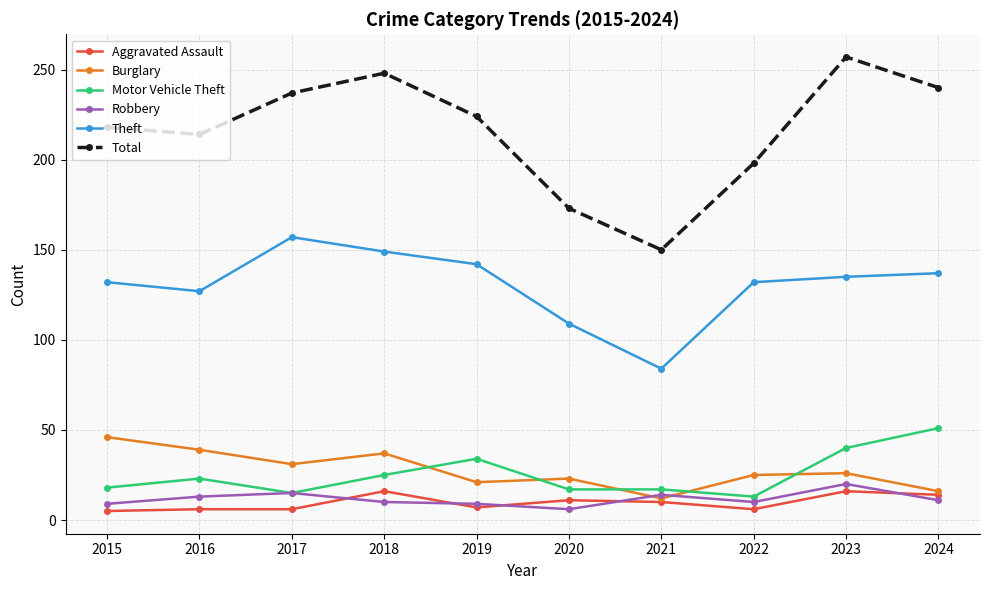

Is the value of Theft at 2021 greater than the value of Motor Vehicle Theft at 2015?

Yes